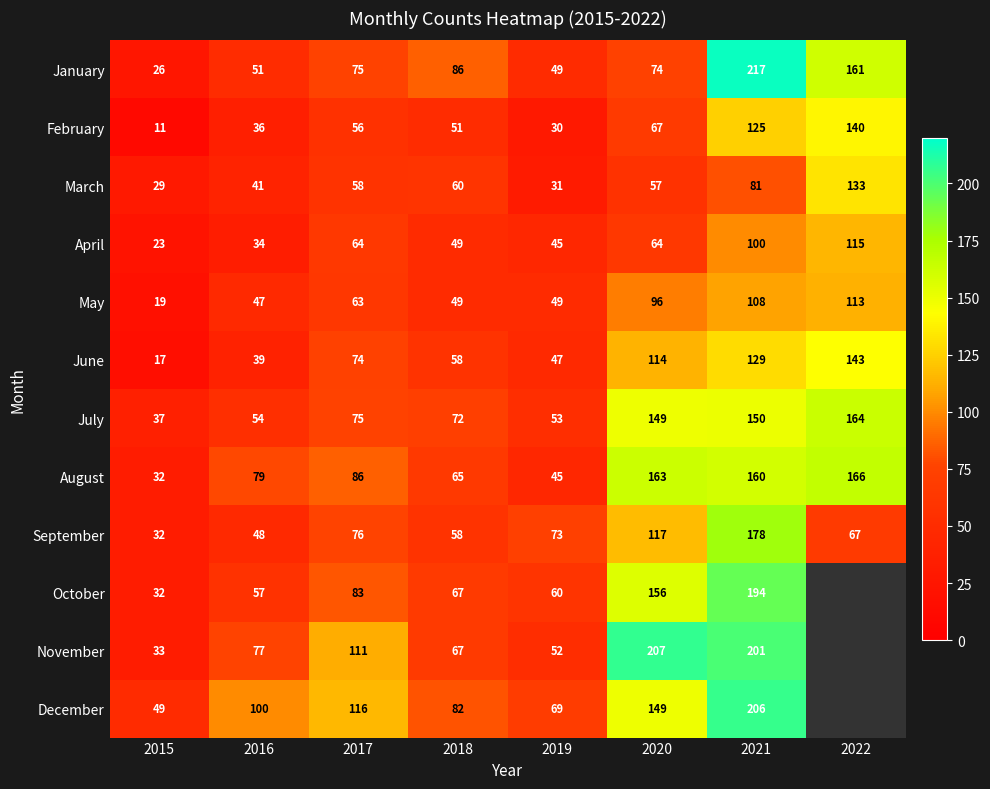

The December series shows 0 at 2022. True or false?

True